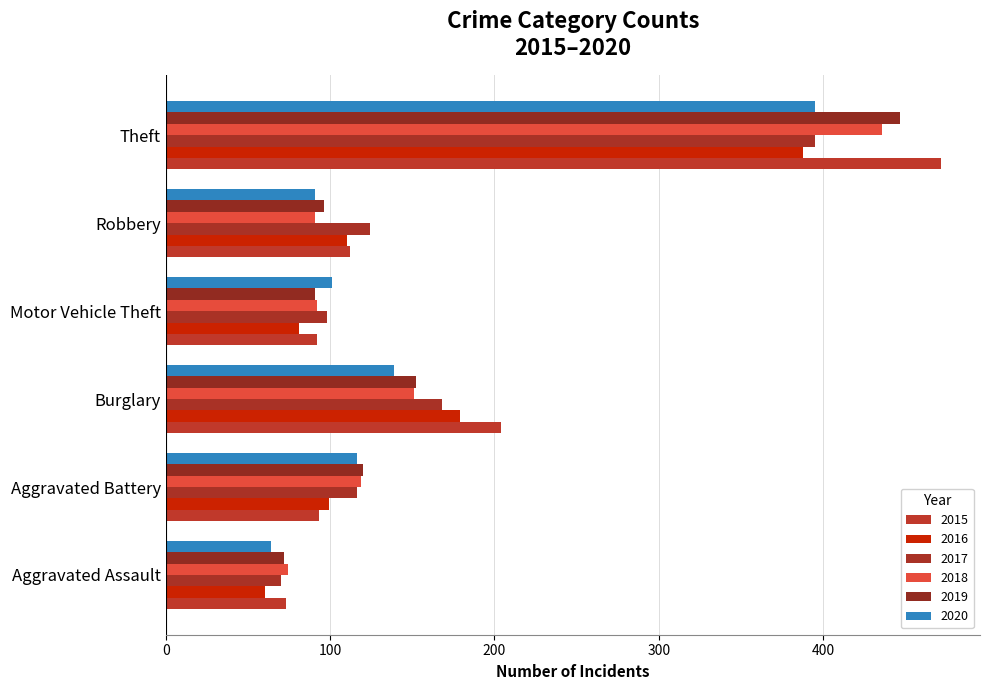

How many distinct data groups are displayed?

6